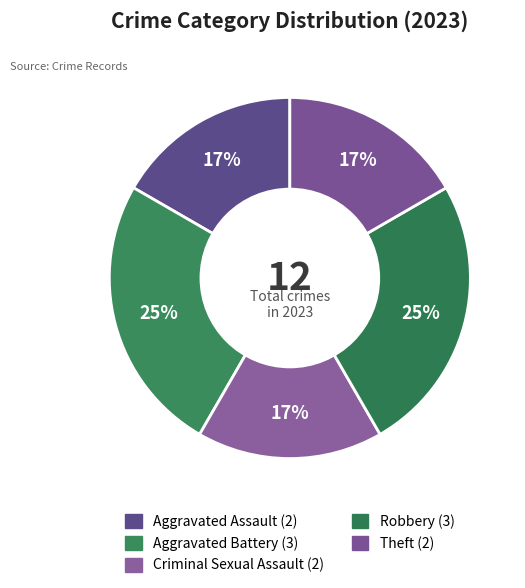

How many segments does this pie chart have?

5